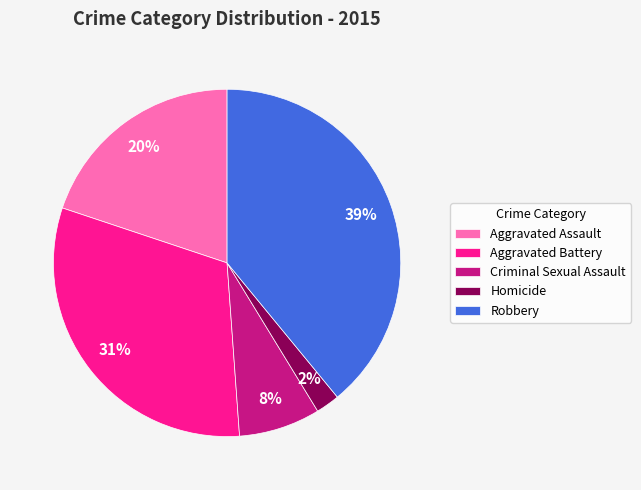

Does Robbery account for over 50% of the chart?

No